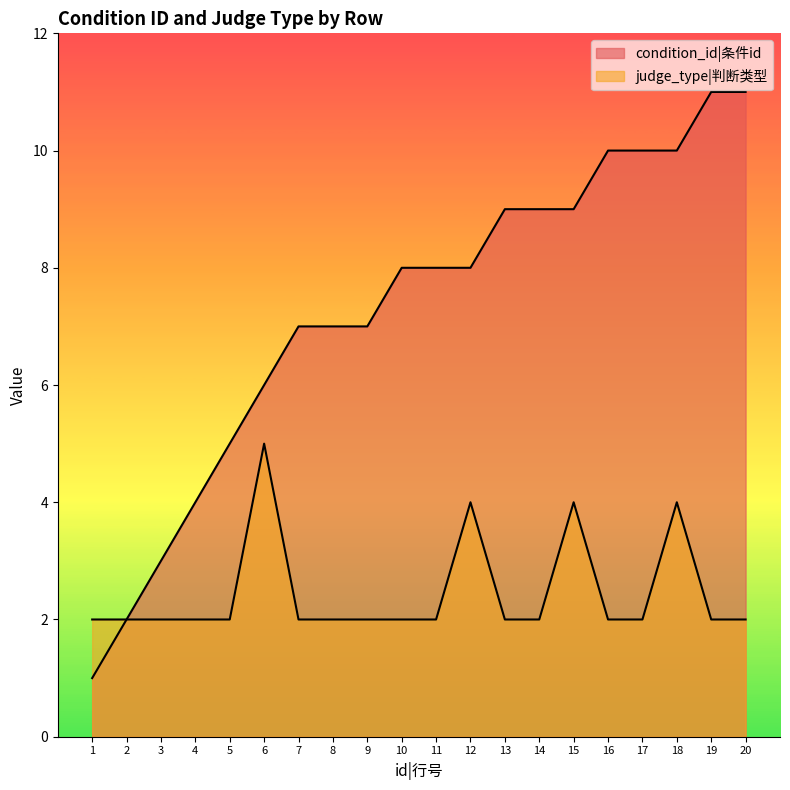

True or false: condition_id has more than 0 interior local peaks.

False